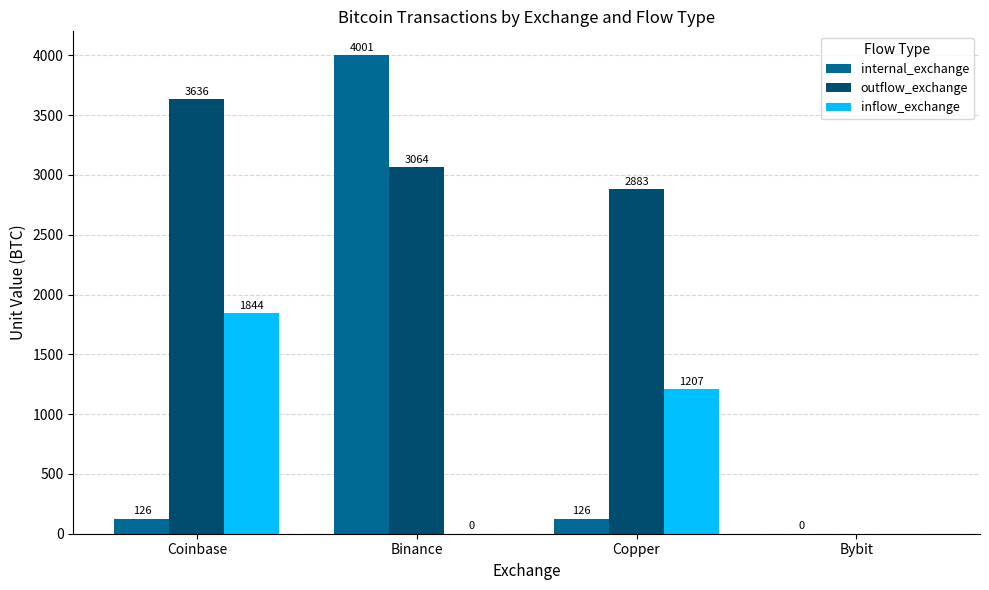

Which category has the highest value in the outflow_exchange series?

Coinbase